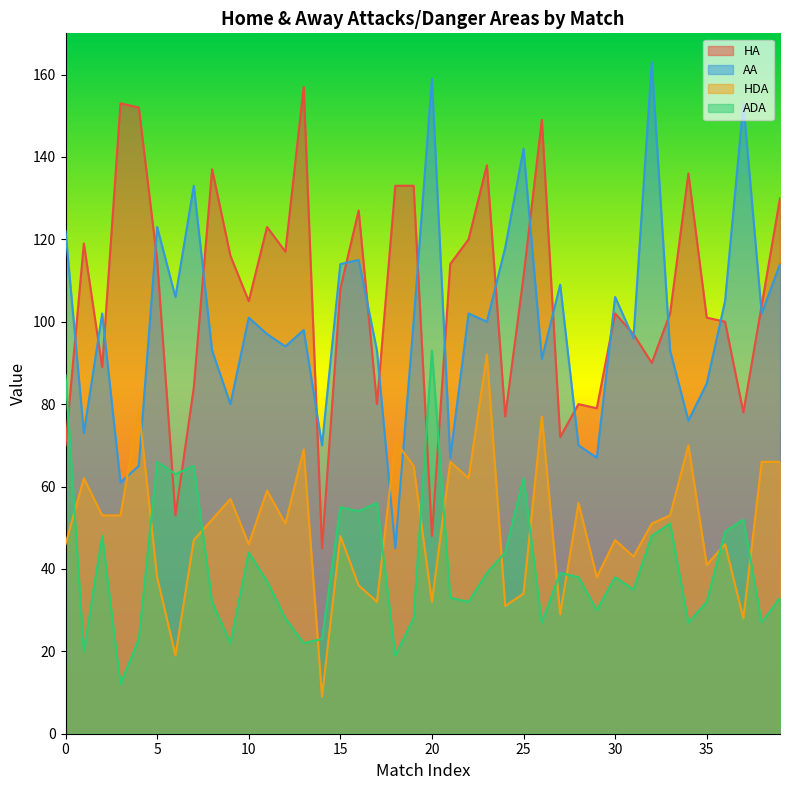

Where do ADA and HA first cross each other?

0 and 1